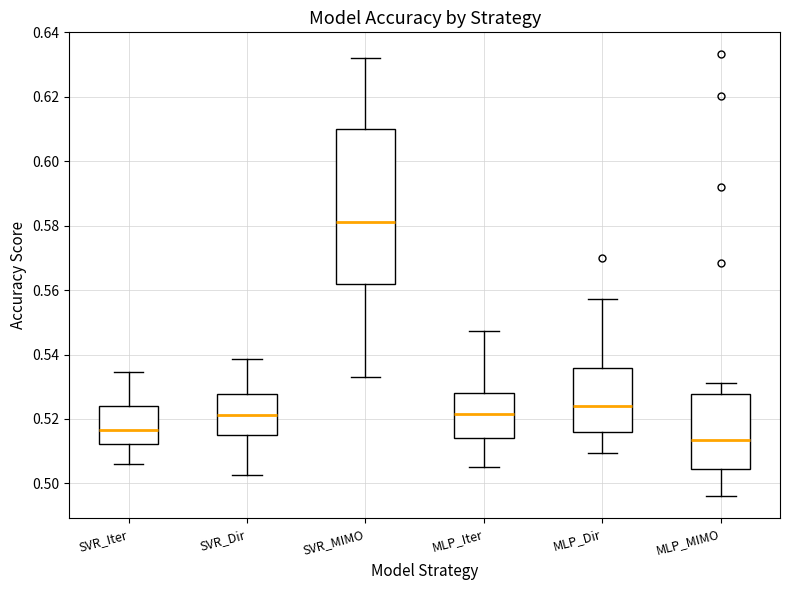

Which box is the tallest, from its lower edge to its upper edge?

SVR_MIMO